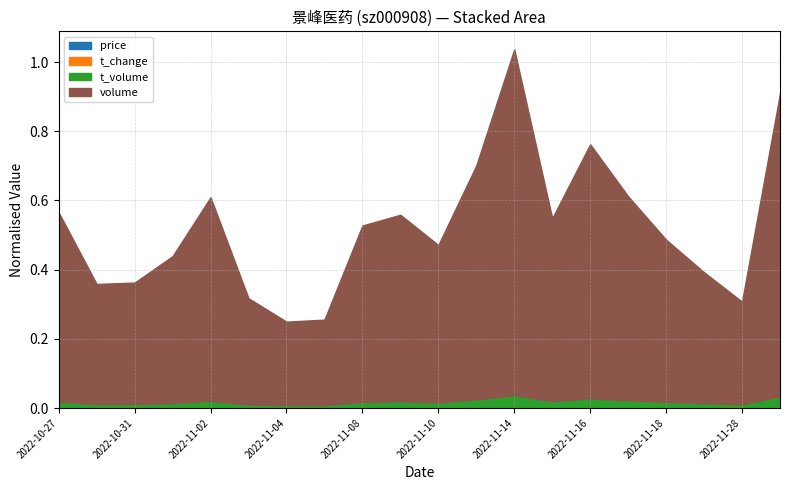

Does the chart have visible grid lines?

Yes